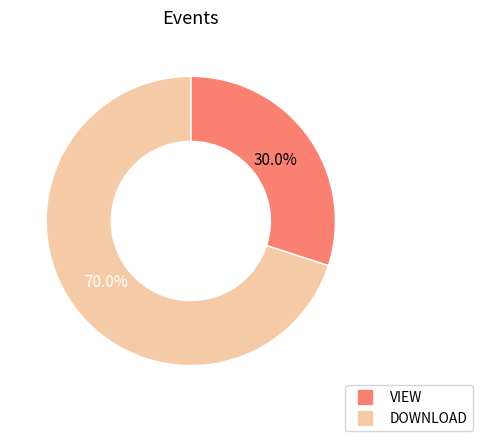

Rank the categories by value from lowest to highest.

VIEW, DOWNLOAD